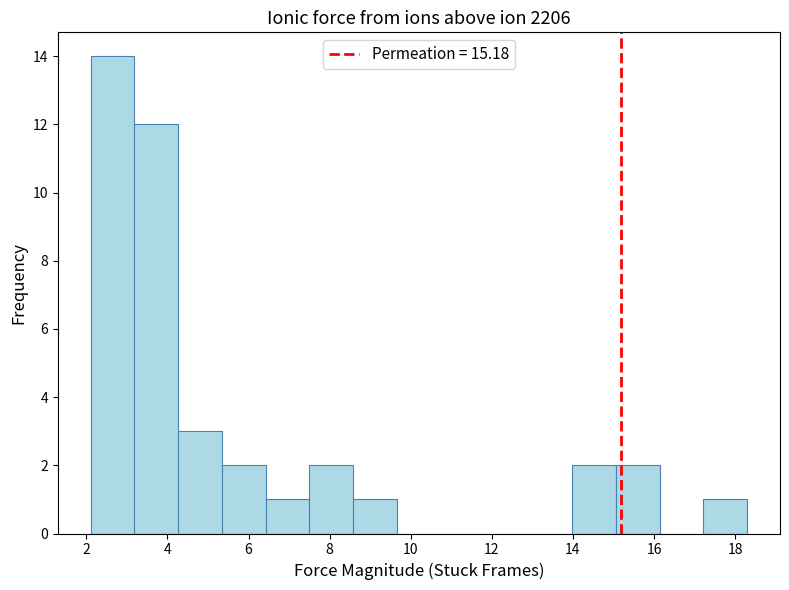

What is the height of the bar covering 4.2 to 5.4 on the x-axis? Neither the bar edges nor the heights are printed on the chart, so give them approximately, as read against the axes.

3